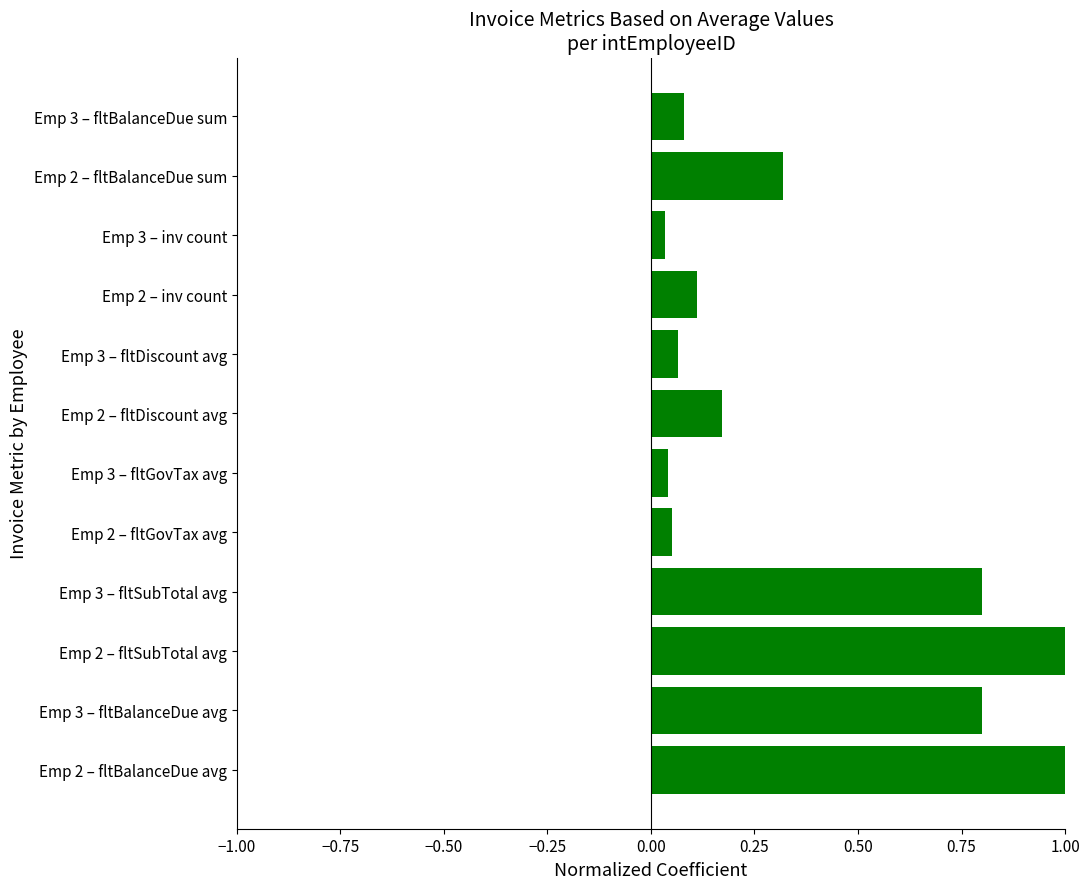

What is the sum of the values at Emp 2 – fltSubTotal avg and Emp 3 – fltBalanceDue avg?

1.8